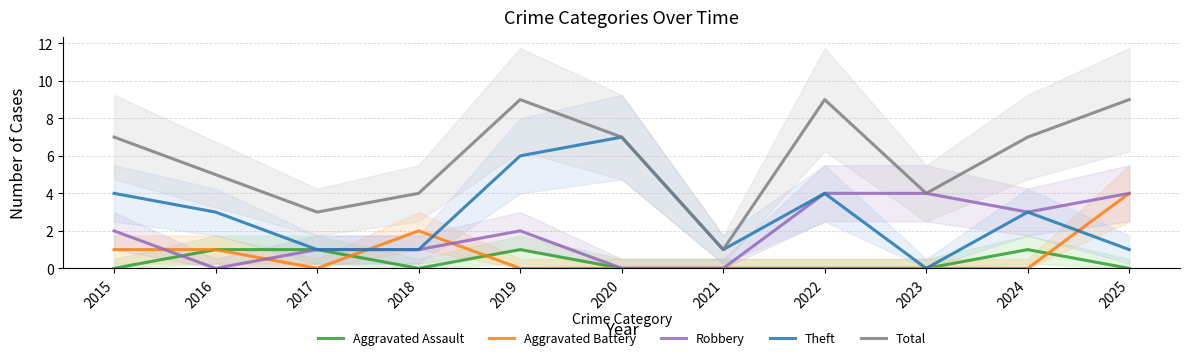

What is the difference between the maximum and minimum values in the Aggravated Assault series?

1